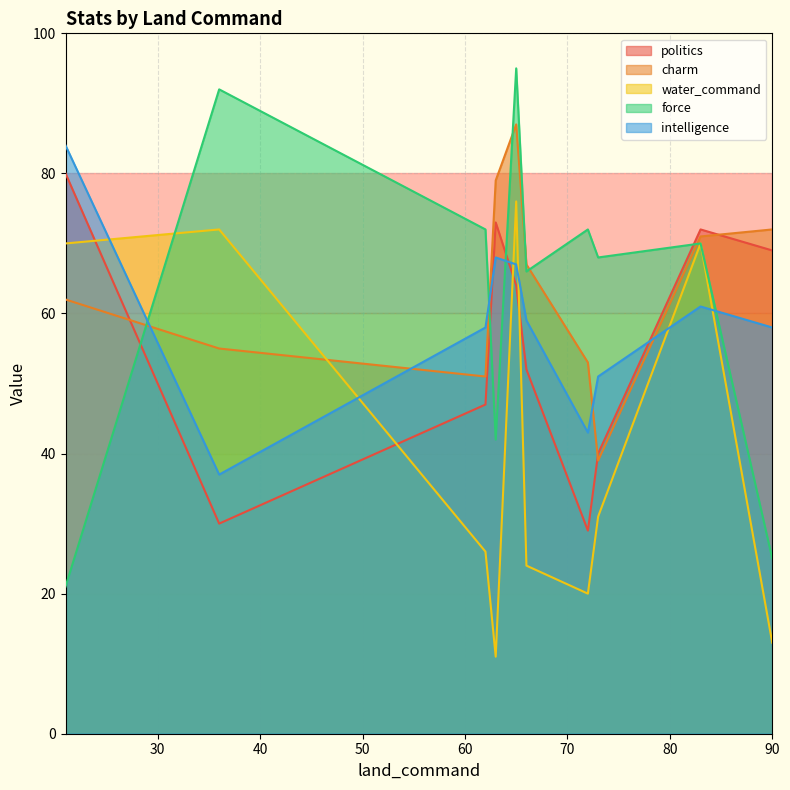

Is the value of intelligence at 73 greater than the value of charm at 65?

No